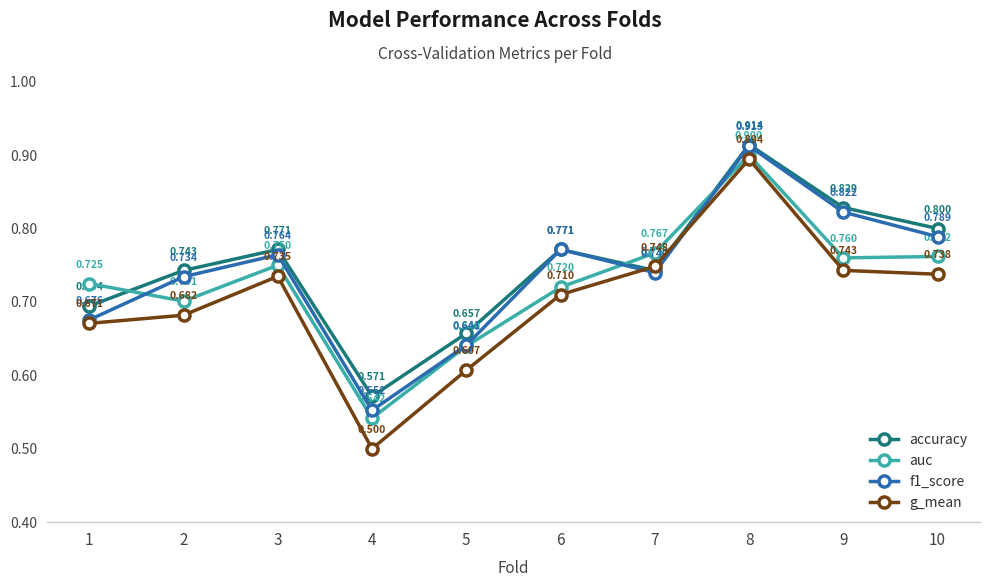

Which series has the widest spread of values?

g_mean